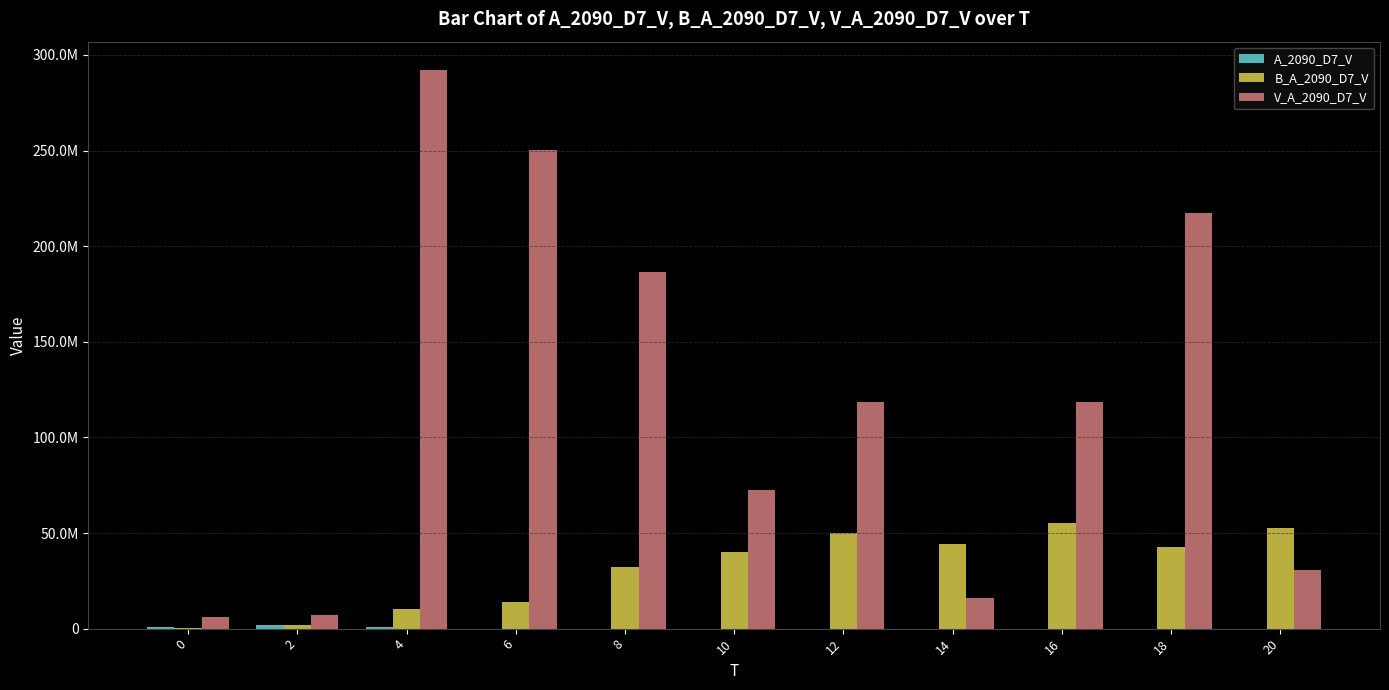

Are the bars horizontal?

No